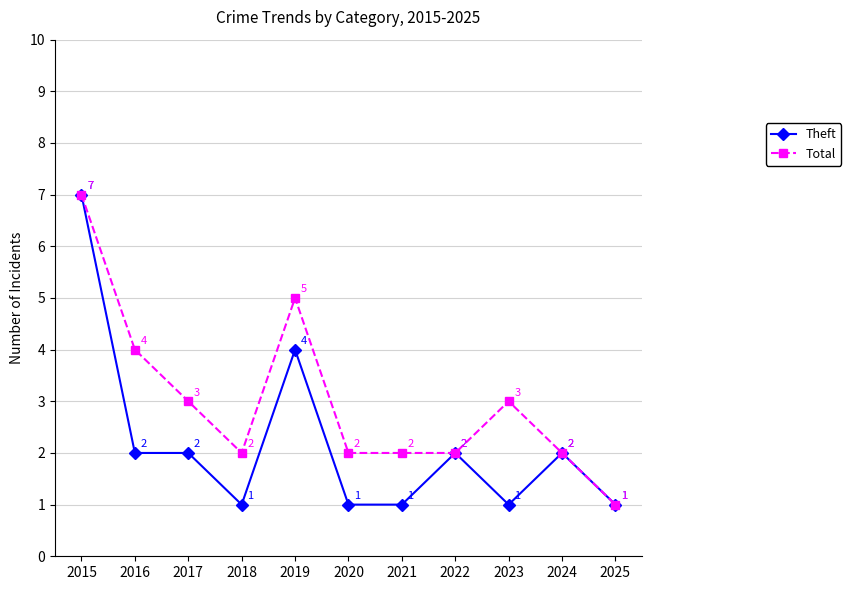

What are all the series names shown in the legend?

Theft, Total